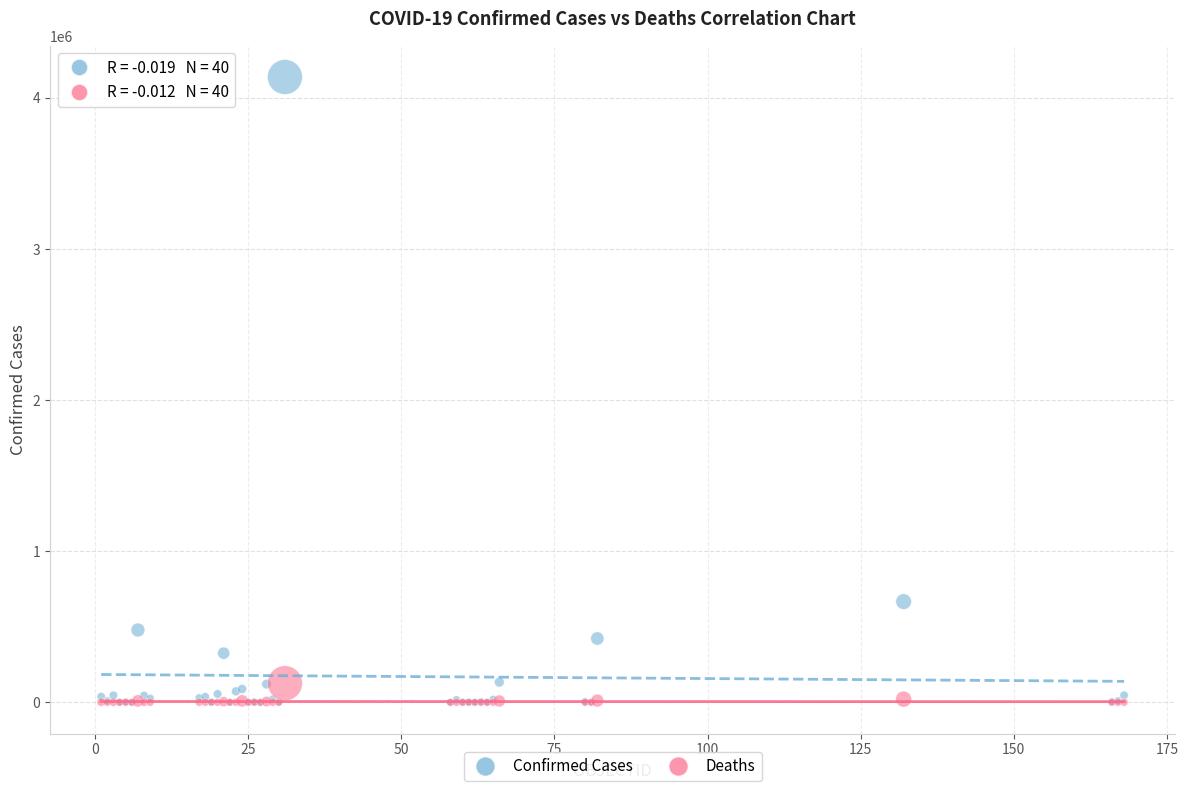

In the Confirmed Cases series, what Y value is closest to 2068808?

666521